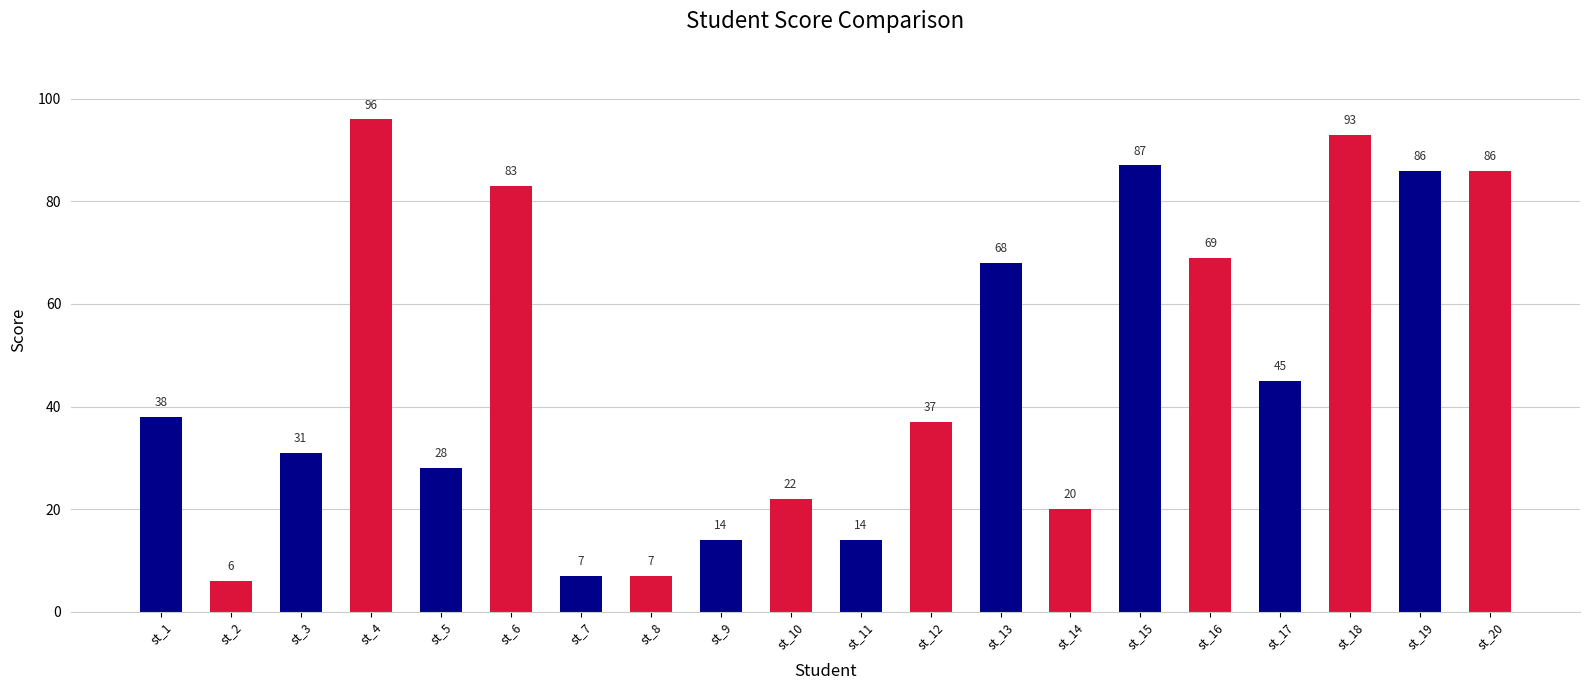

Where is the data nearest to the value 51?

st_17